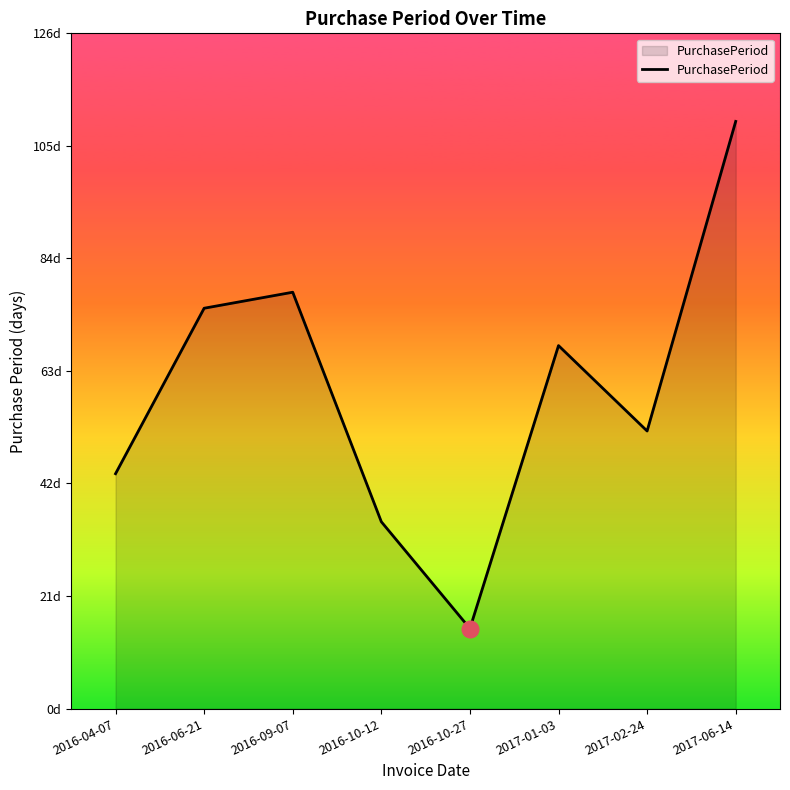

What is the difference between the maximum and minimum values?

95